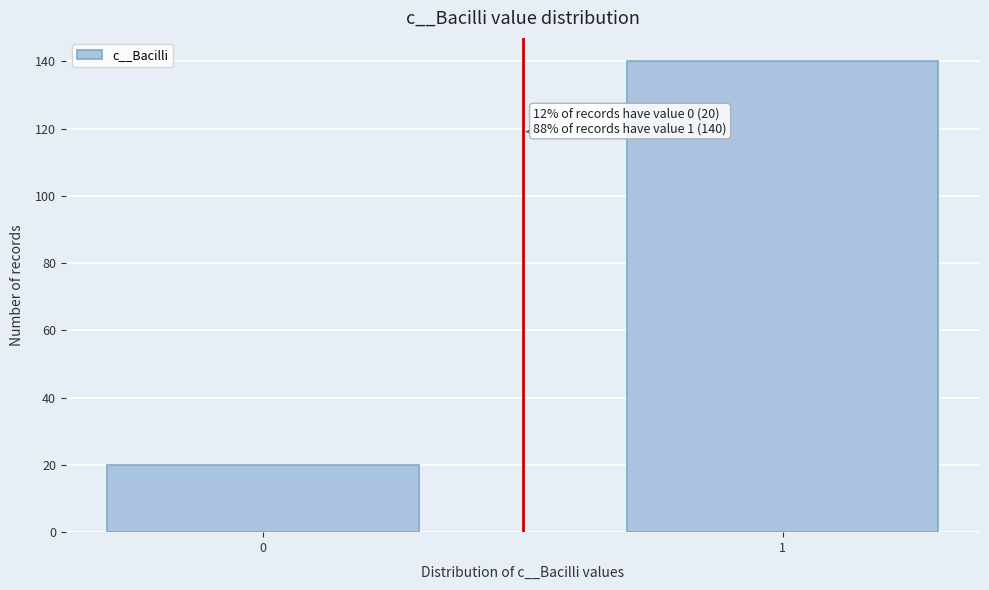

Reading left to right, transcribe all the data shown in this chart.

20	140